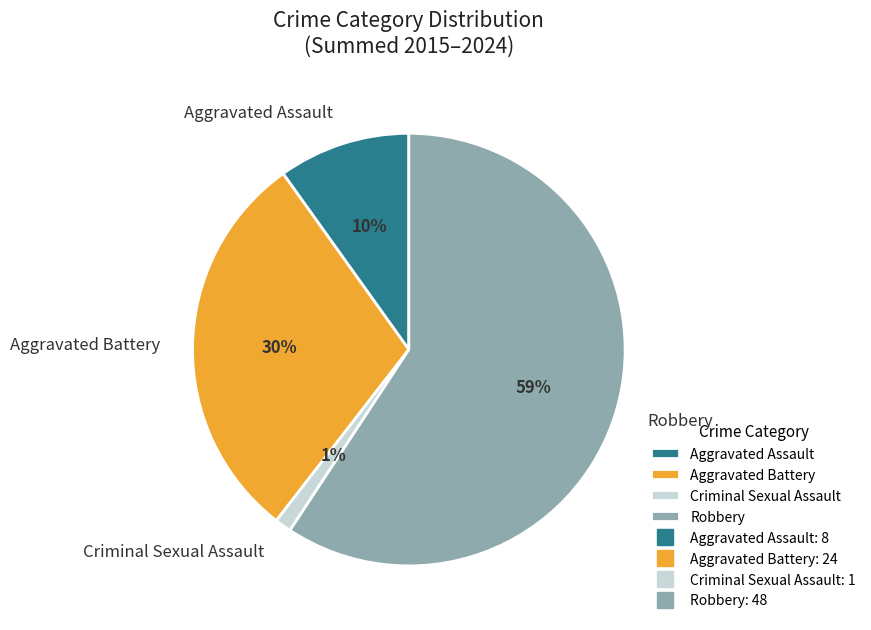

Is it true that Robbery is 54% of the pie?

False